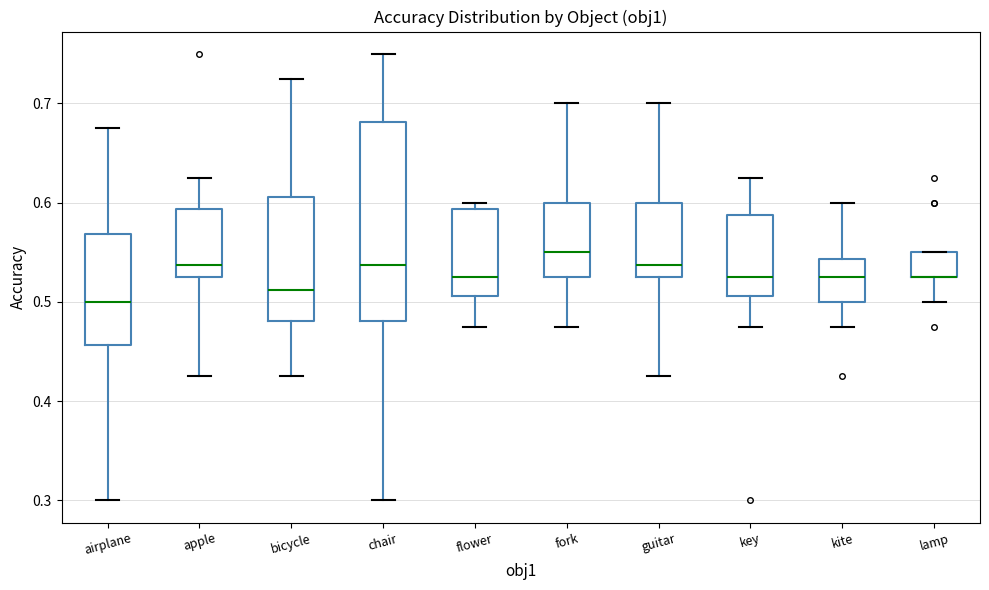

Where is the upper edge of the box for key on the y-axis? The values are not printed on the chart, so give them approximately, as read against the axis.

0.59